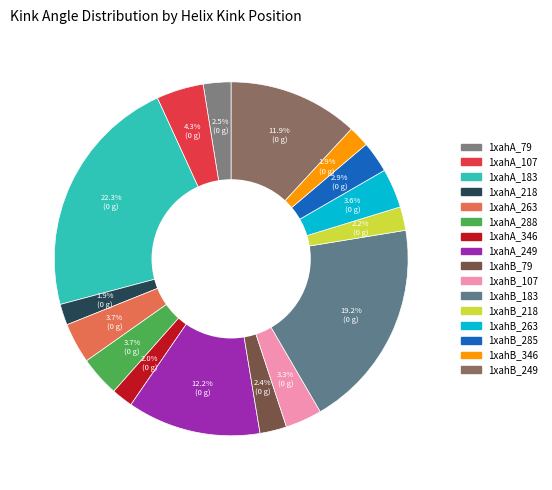

To the nearest percent, what portion does 1xahB_263 represent?

4%